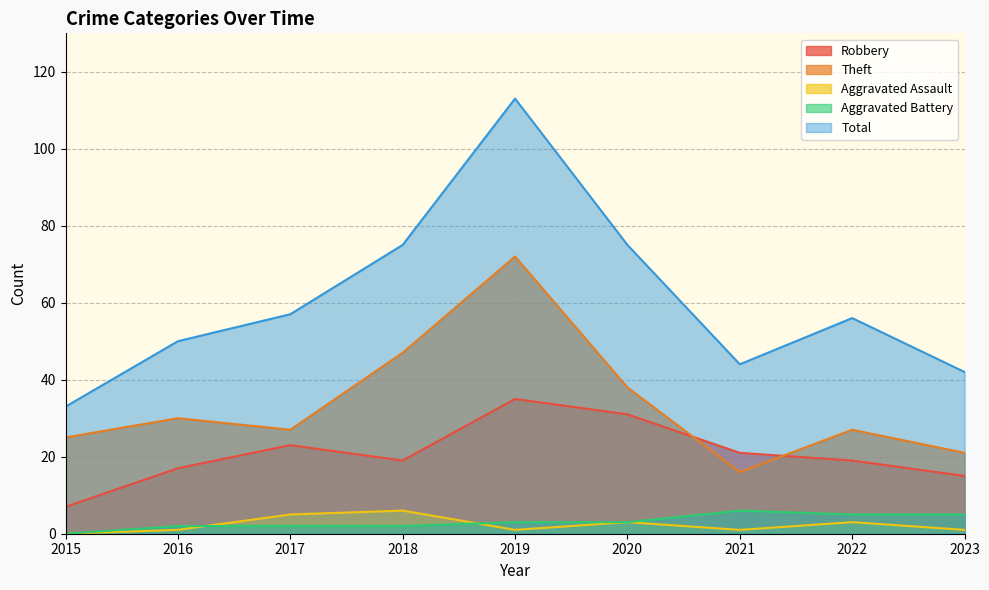

What is the value of the Aggravated Battery point at the 3rd from the left?

2